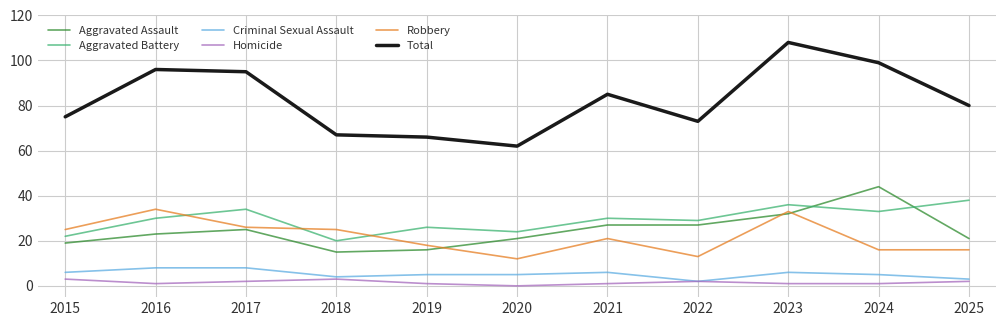

What is the sum of the Total values at 2019 and 2022?

139